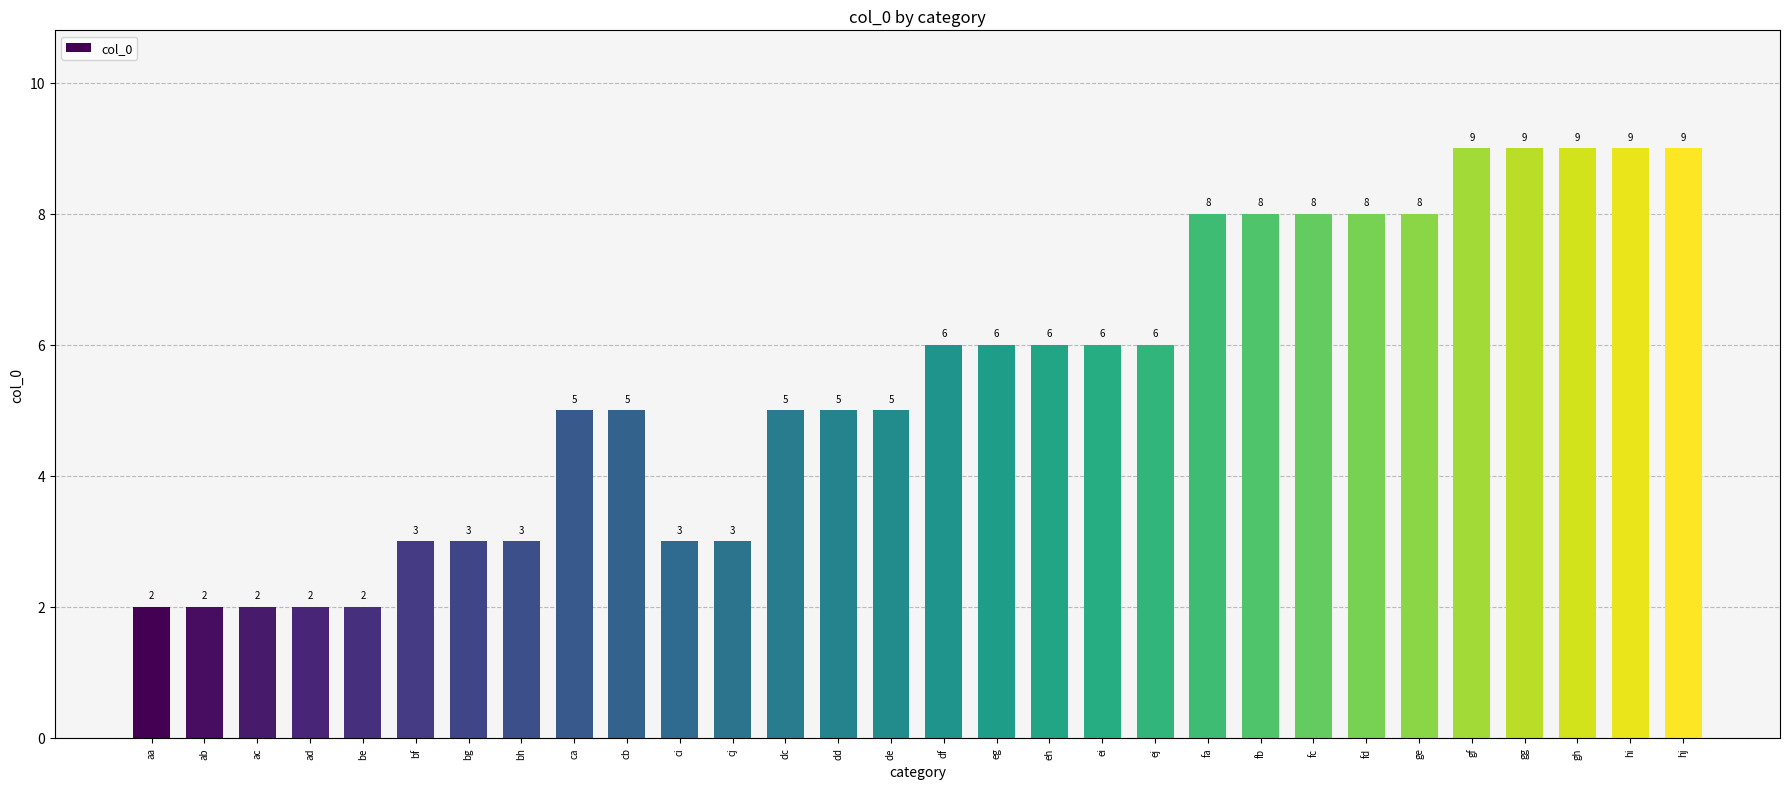

Is it true that the value at bf is 3?

True